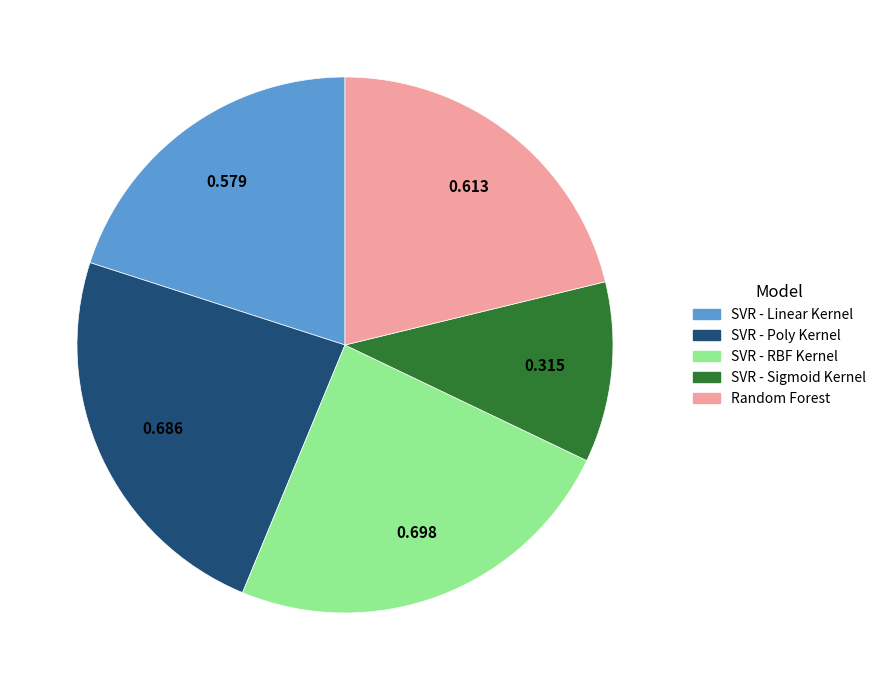

Between SVR - Linear Kernel and SVR - Sigmoid Kernel, which is larger?

SVR - Linear Kernel